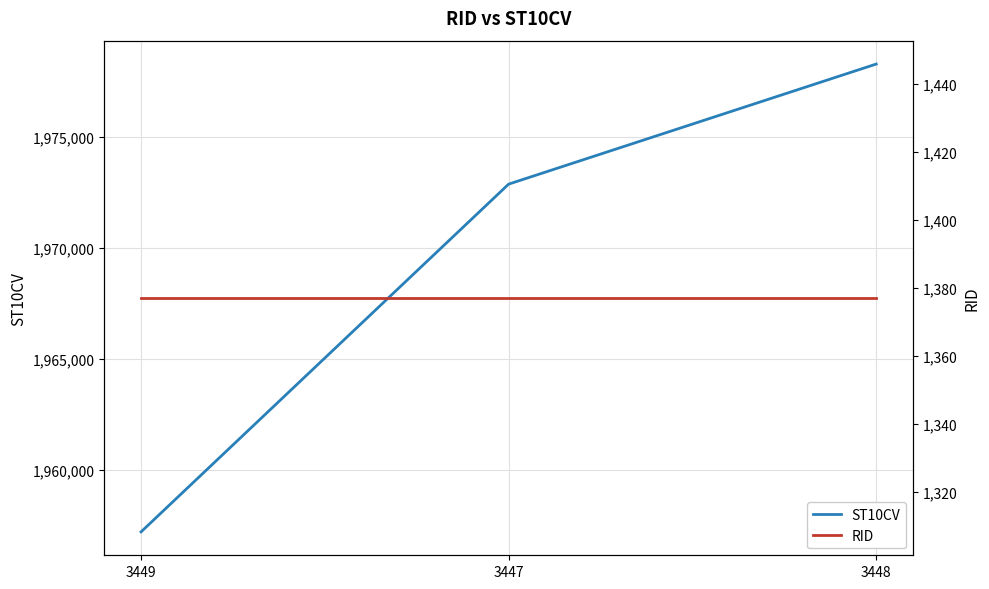

How many distinct data groups are displayed?

2